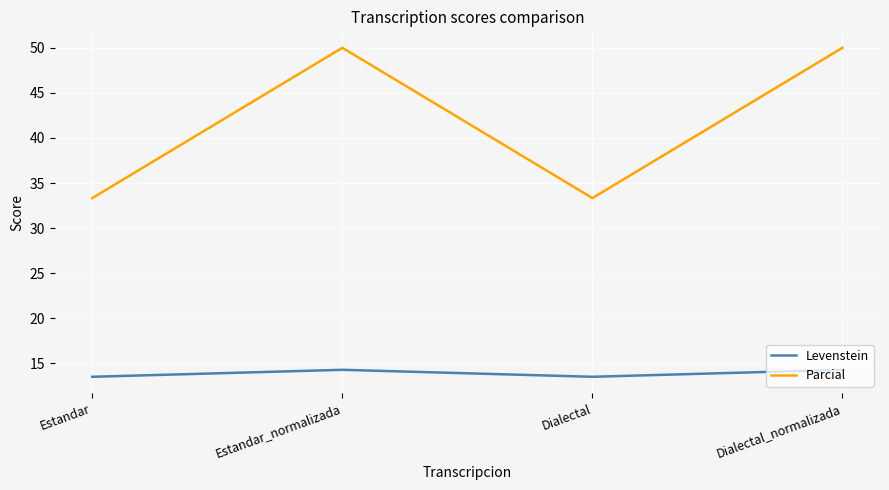

List the series in order of their peak value, lowest first.

Levenstein, Parcial